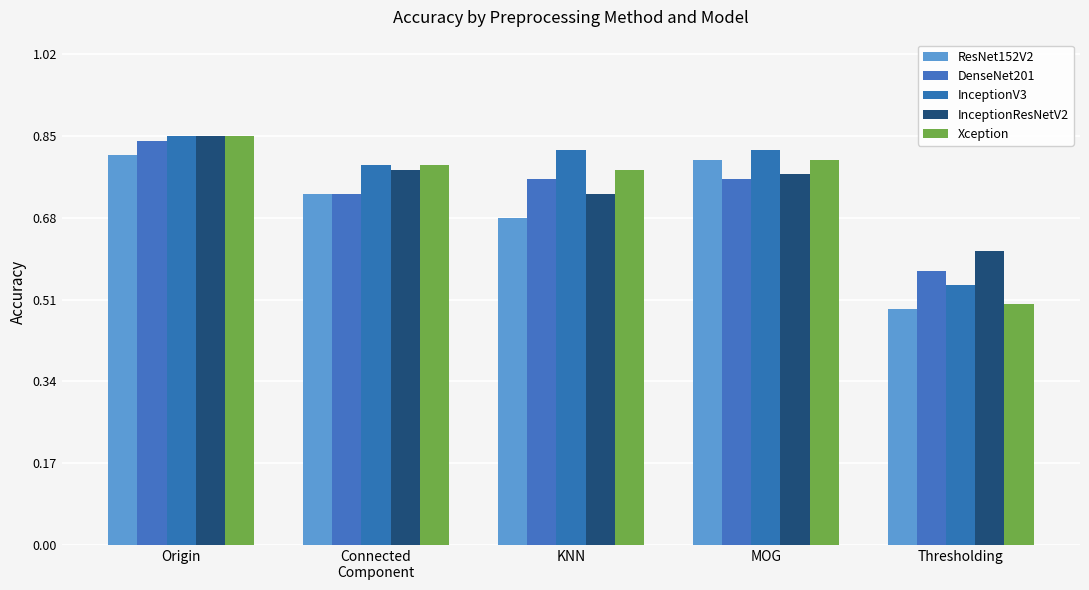

Where is ResNet152V2 nearest to the value 0?

Thresholding